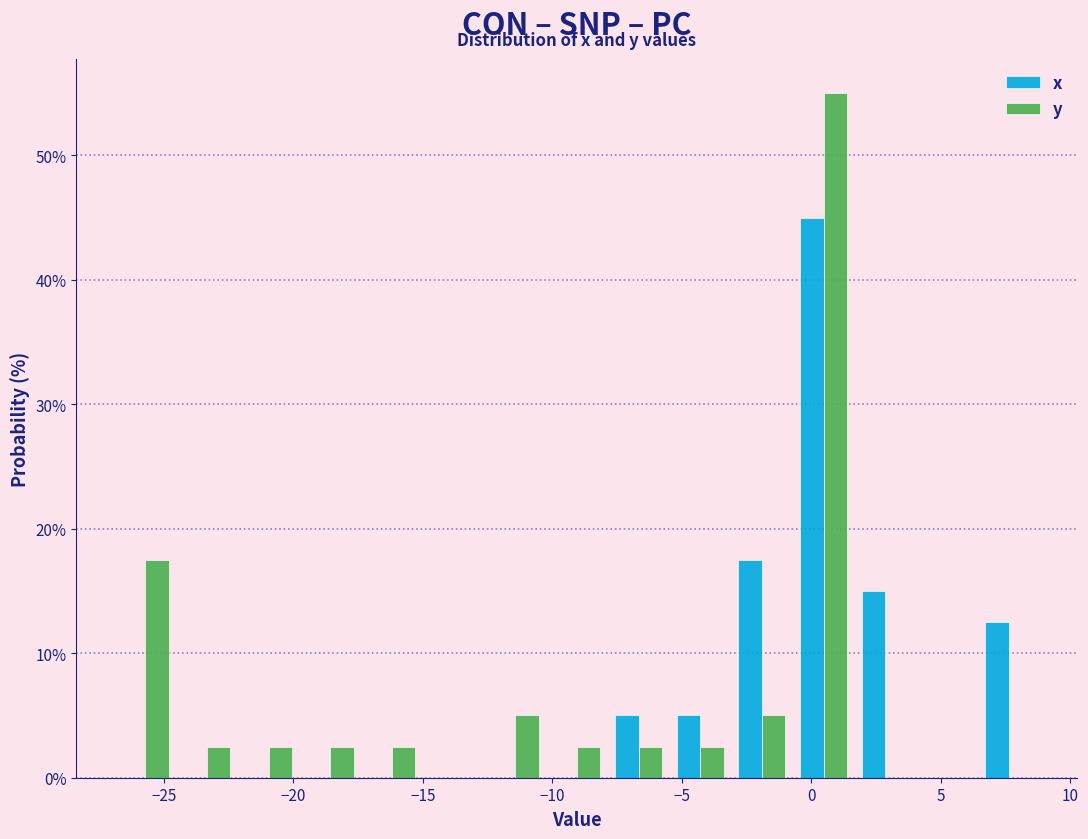

In the y series, which range on the x-axis has the tallest bar?

-0.5 to 1.5